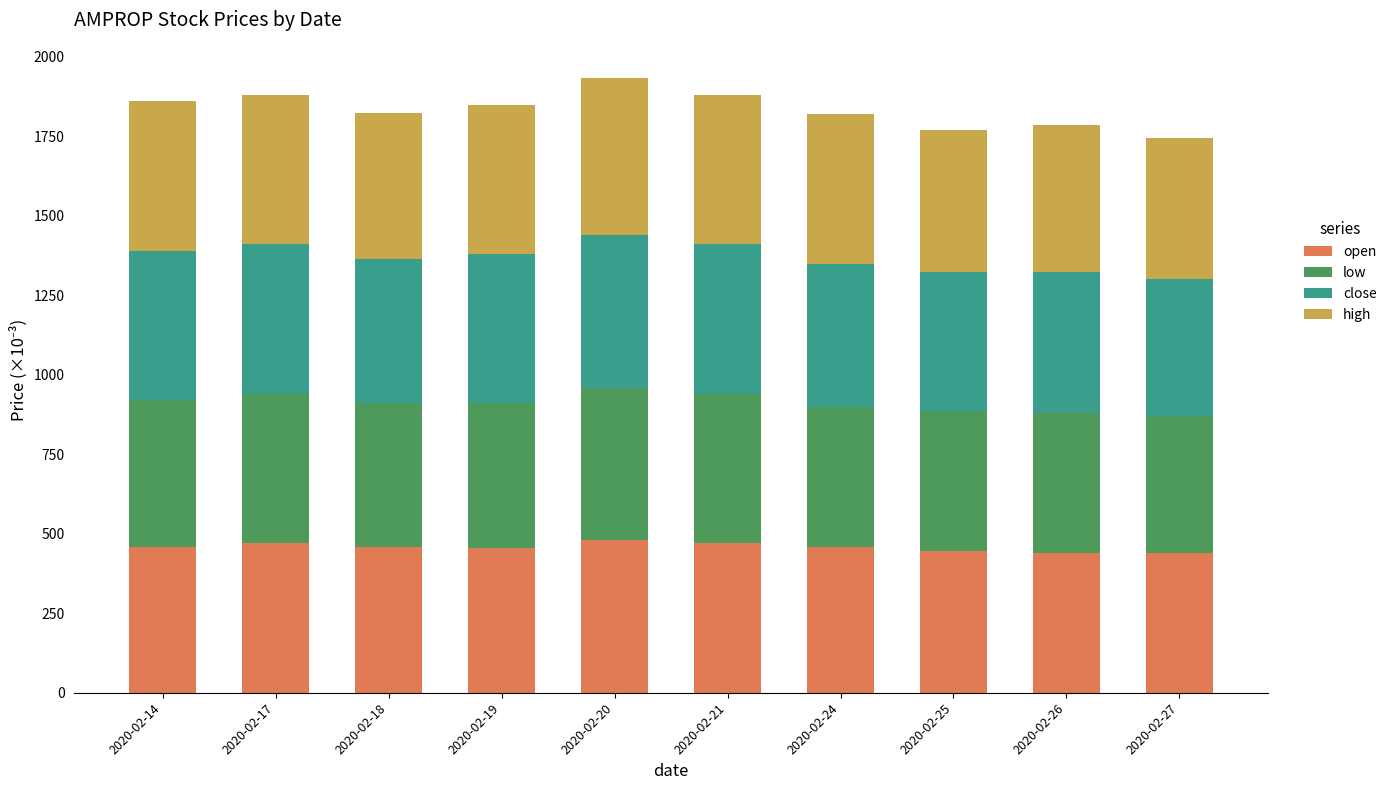

The value of open at 2020-02-19 is 154. True or false?

False